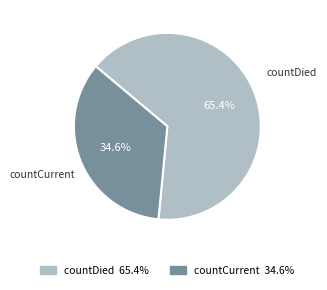

What is the smallest slice in the pie chart?

countCurrent